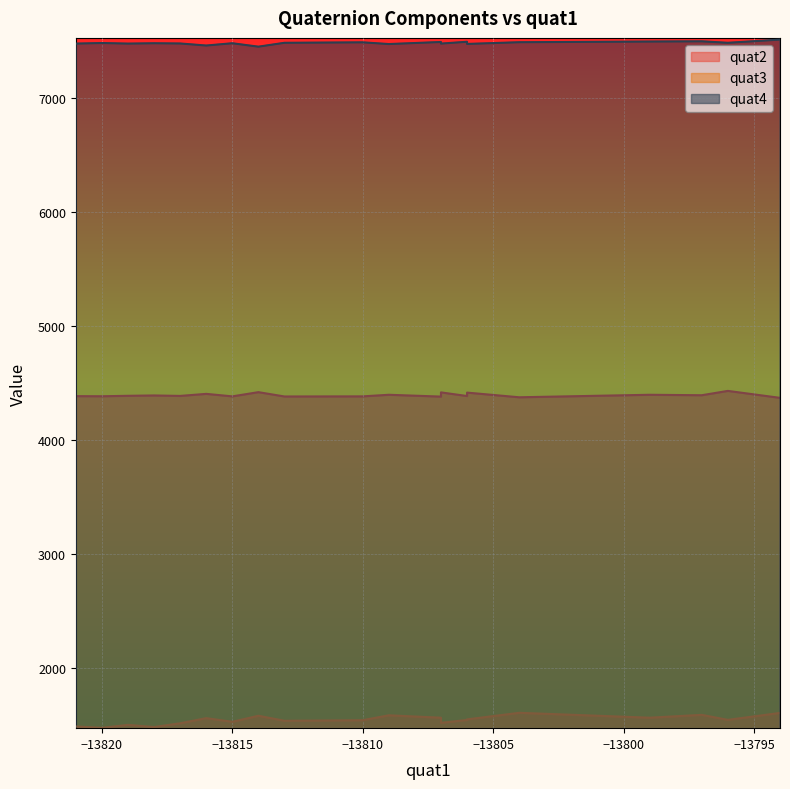

Which series changed the most between 7 and 13?

quat2